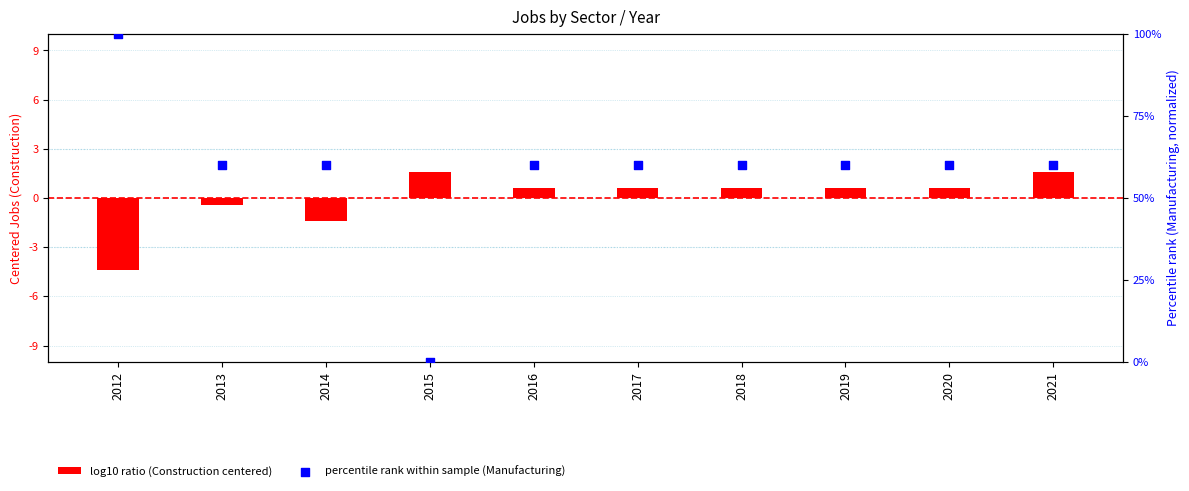

Which series reaches the maximum Y coordinate?

percentile rank within sample (Manufacturing)